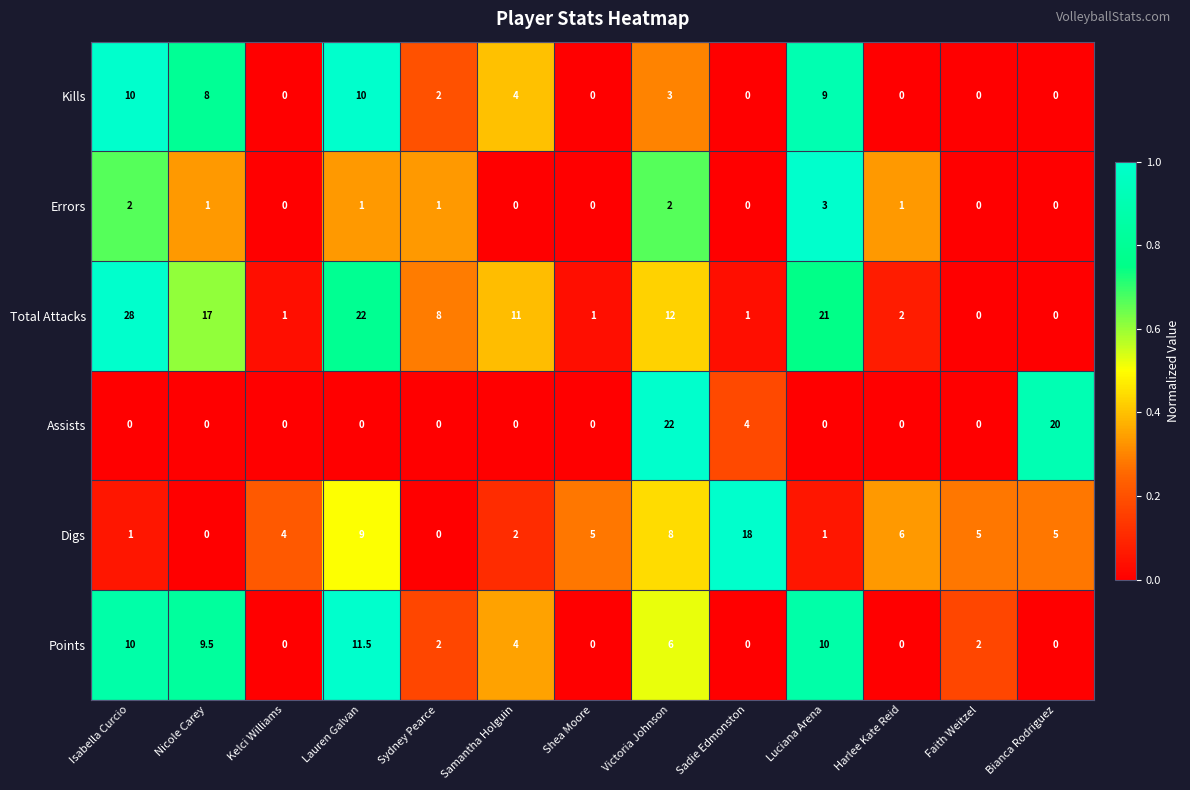

Between Nicole Carey and Kelci Williams, which series saw the biggest shift?

Total Attacks